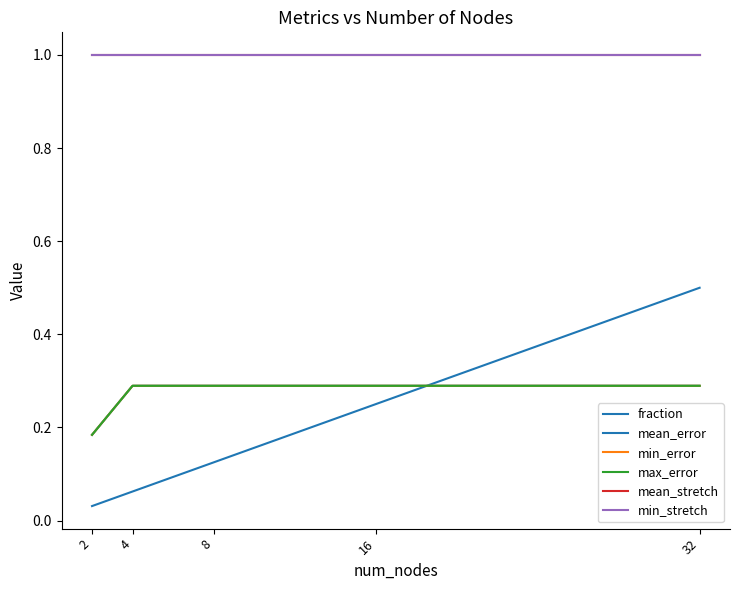

Read the fraction value at 32.

0.5